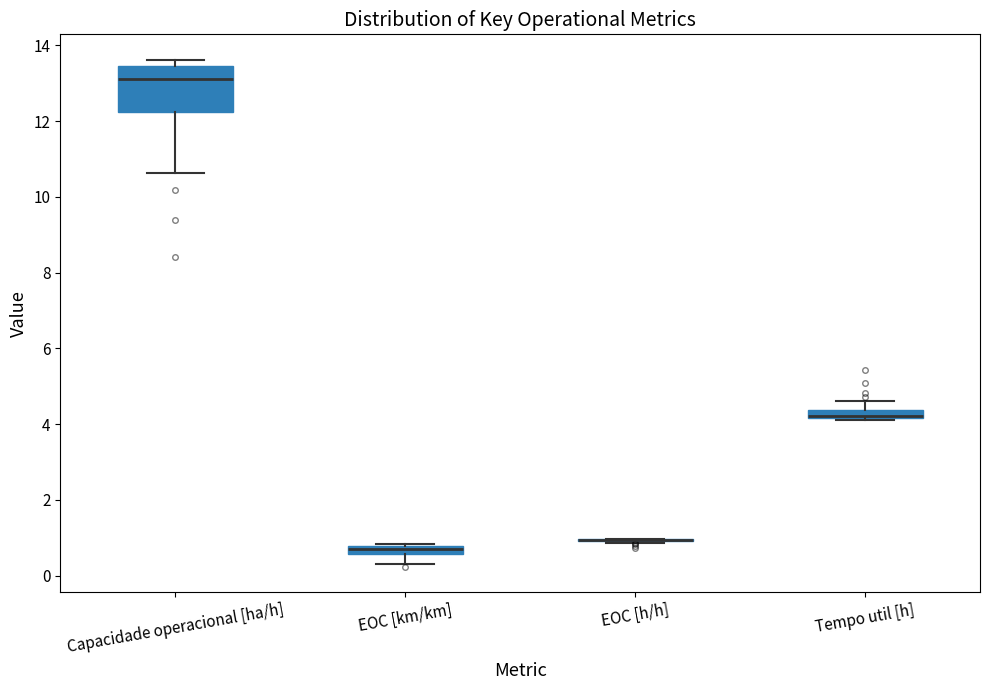

Comparing the boxes themselves (not the whiskers), which one is the tallest?

Capacidade operacional [ha/h]